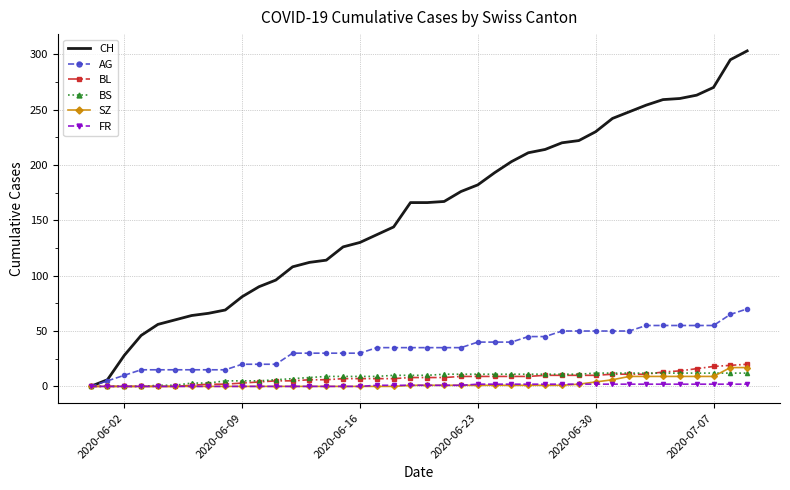

Which series has the largest range (max minus min)?

CH